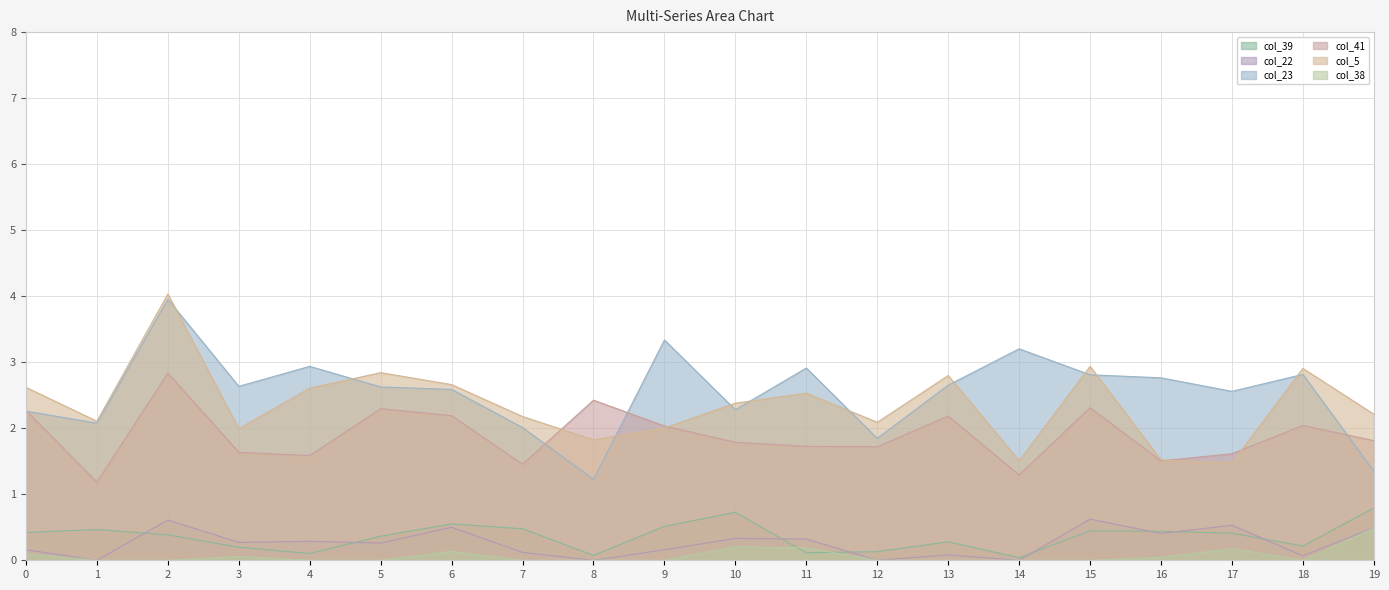

Which series has the largest total across all categories?

col_23